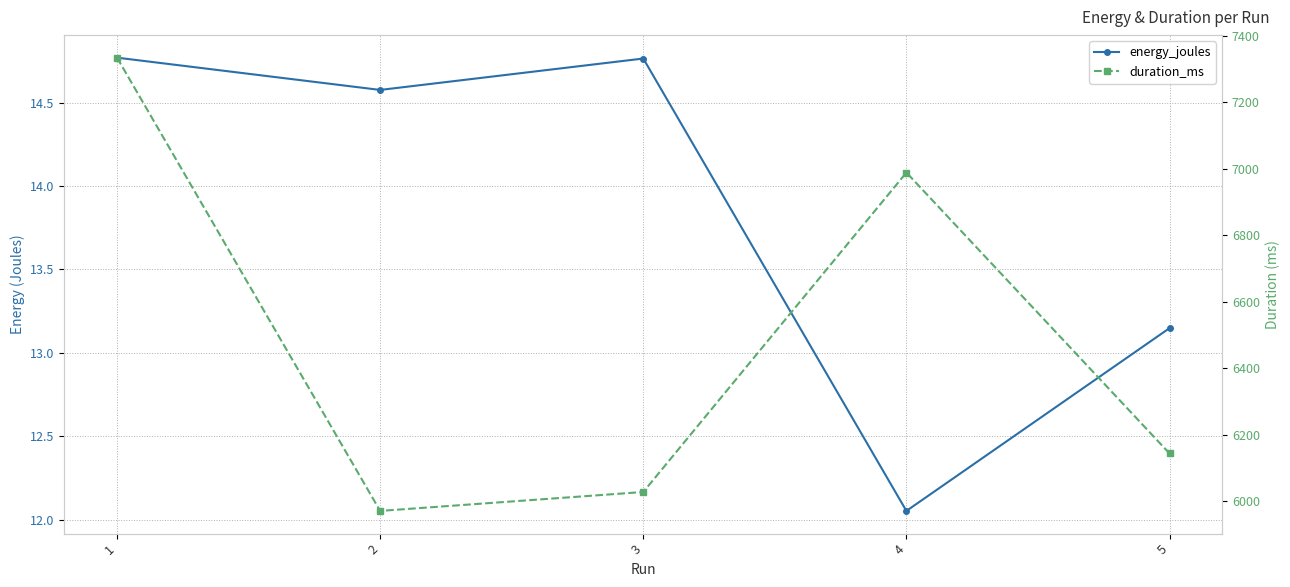

What is the approximate value of energy_joules at 5?

13.1